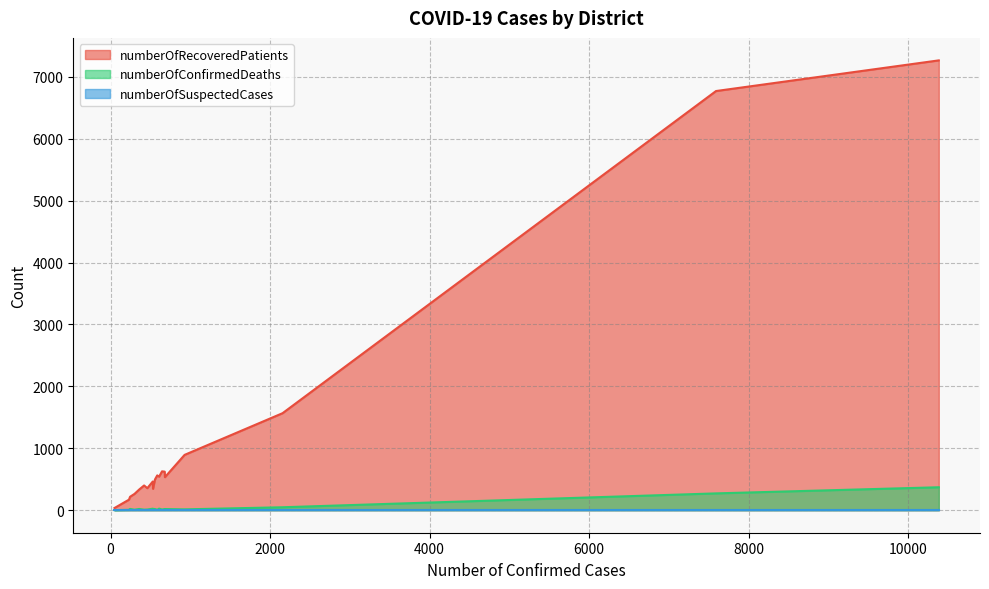

What is the highest value of the numberOfConfirmedDeaths series?

371